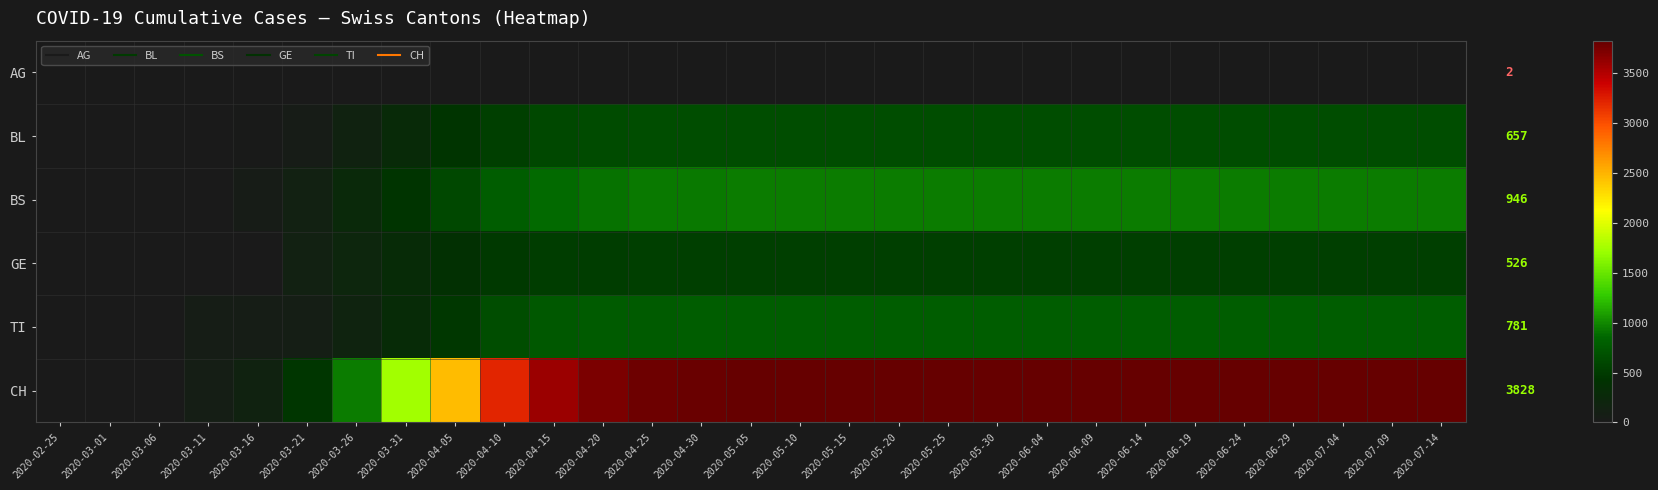

What is the difference between the highest and lowest values at 2020-04-30?

3813